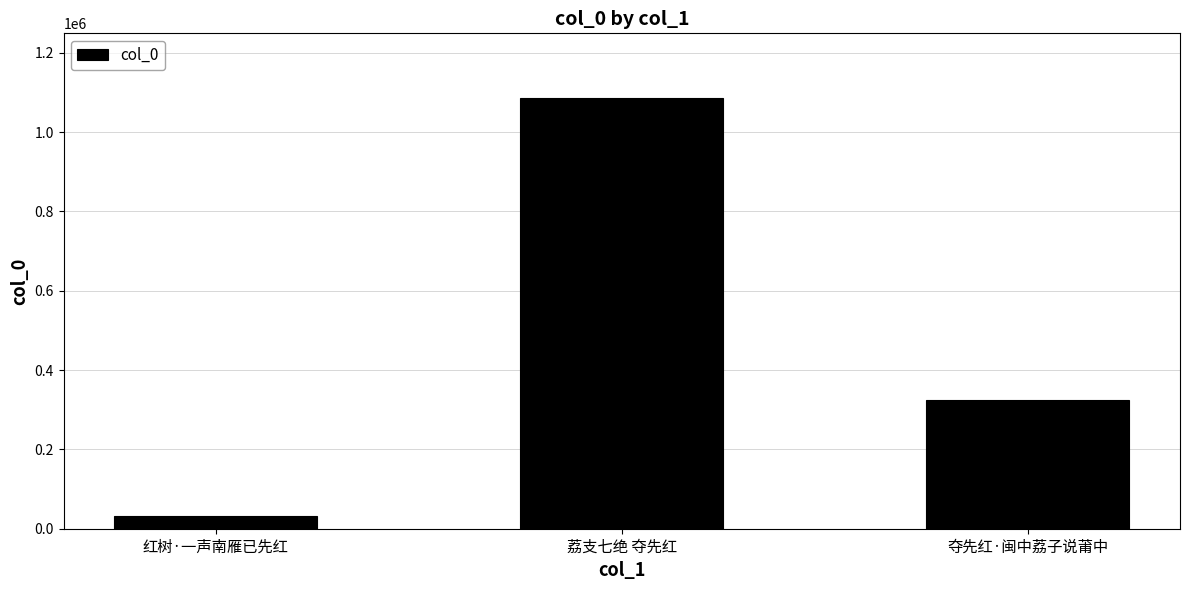

What is the approximate value at 红树·一声南雁已先红?

31780